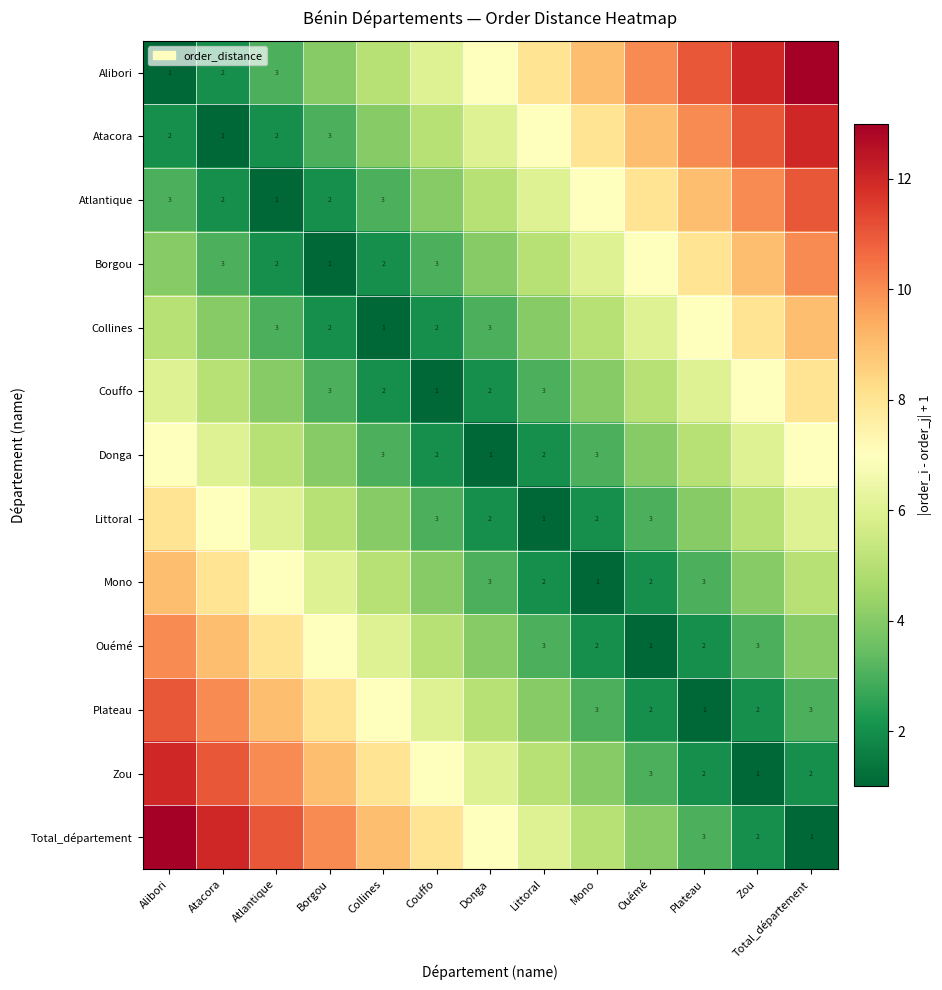

True or false: Alibori has a value of 2 at Atacora.

True